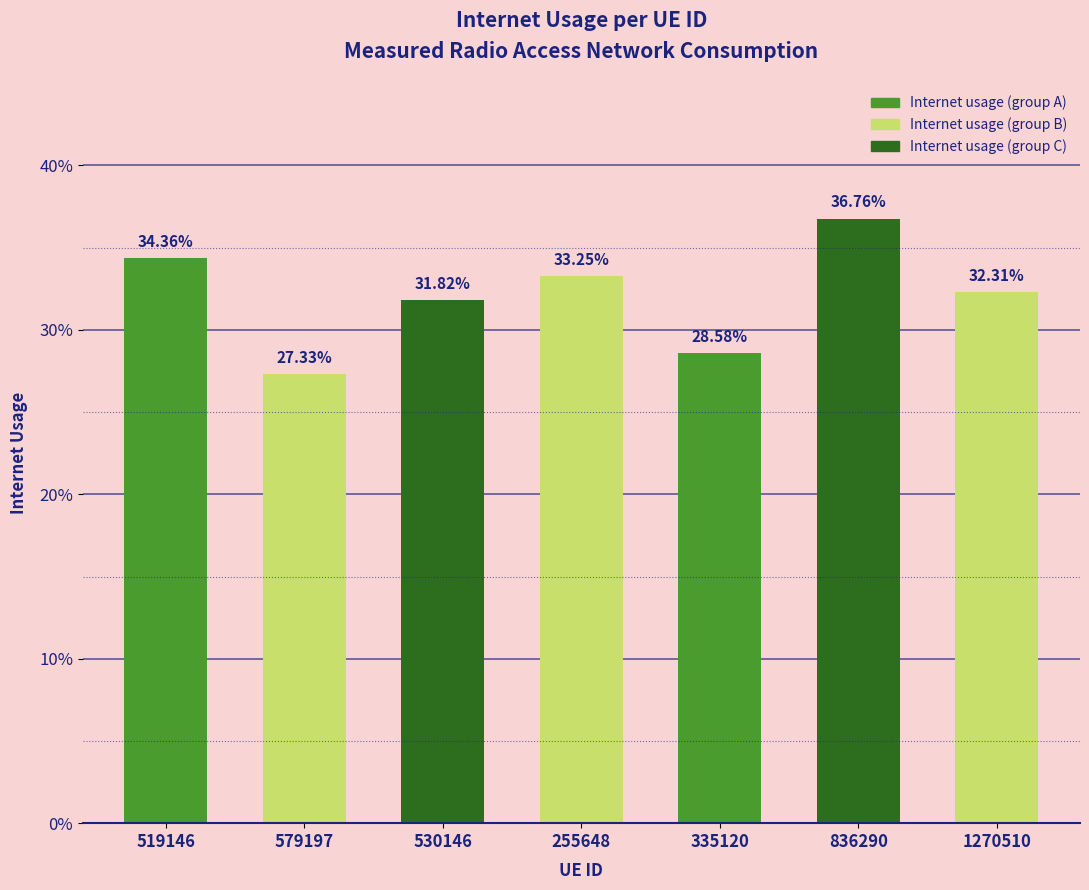

What is the label of the 5th bar from the left?

335120